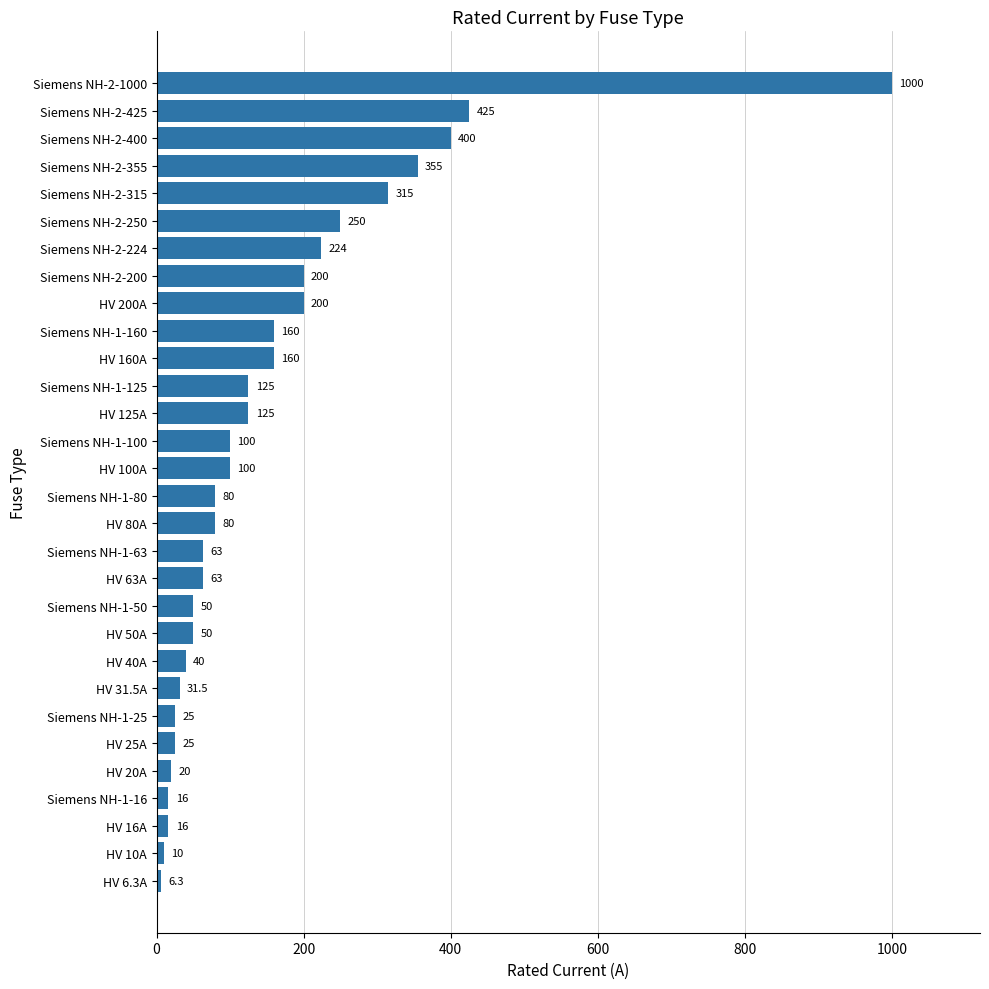

What is the sum of all values?

4714.8